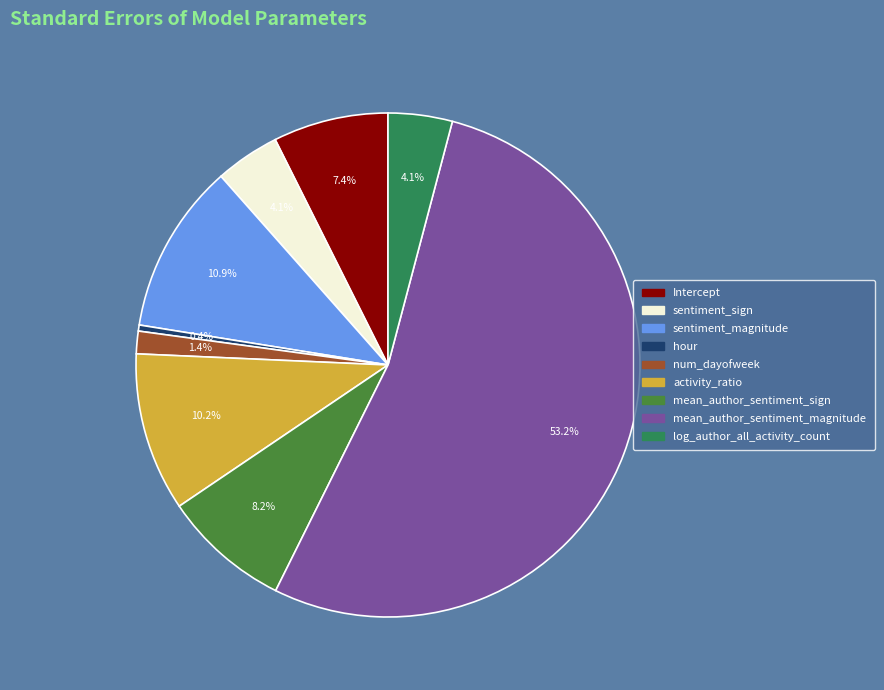

To the nearest percent, what is the combined percentage of hour and mean_author_sentiment_magnitude?

54%